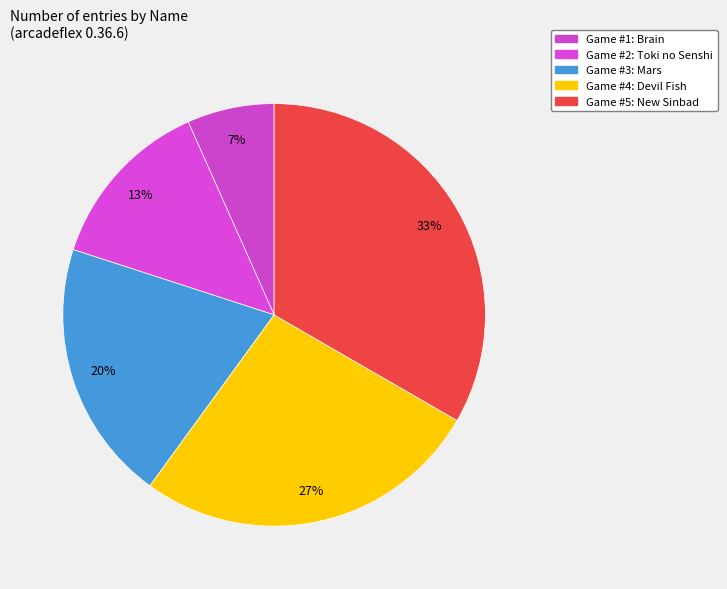

How many segments does this pie chart have?

5